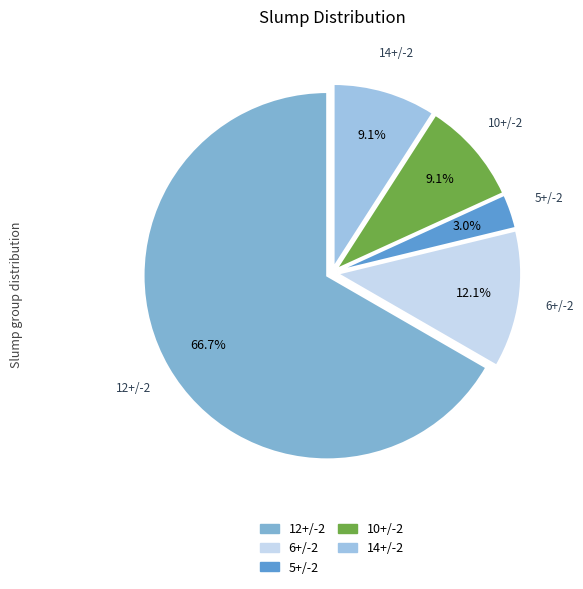

To the nearest percent, what portion does 10+/-2 represent?

9%